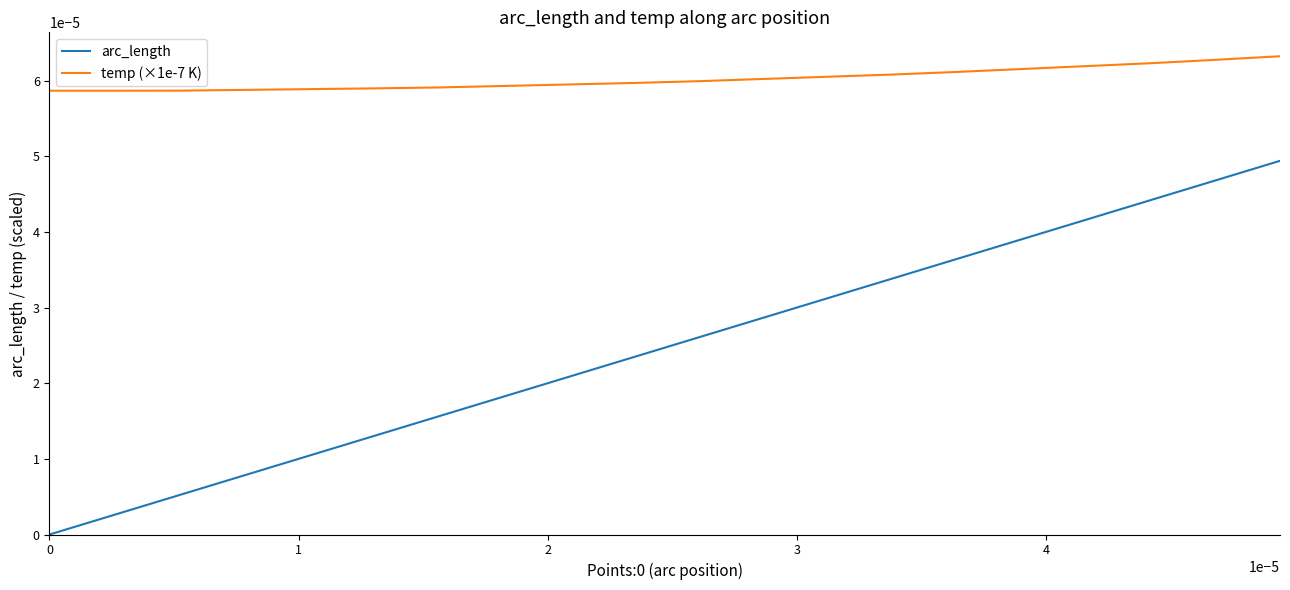

Rank the series by their average value, from highest to lowest.

temp (×1e-7 K), arc_length